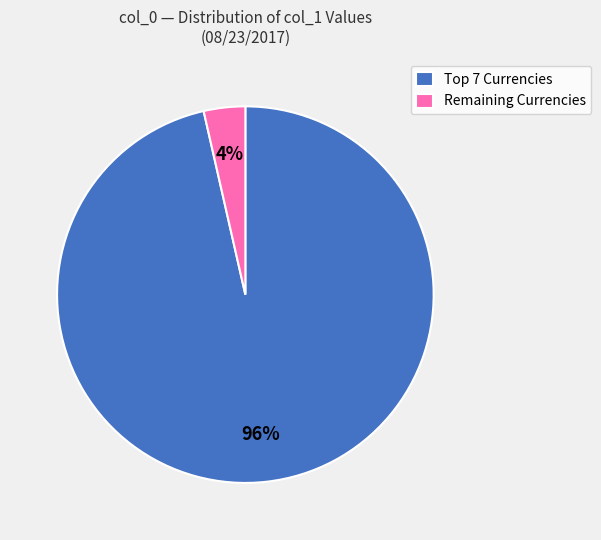

Rank the categories by value from lowest to highest.

Remaining Currencies, Top 7 Currencies